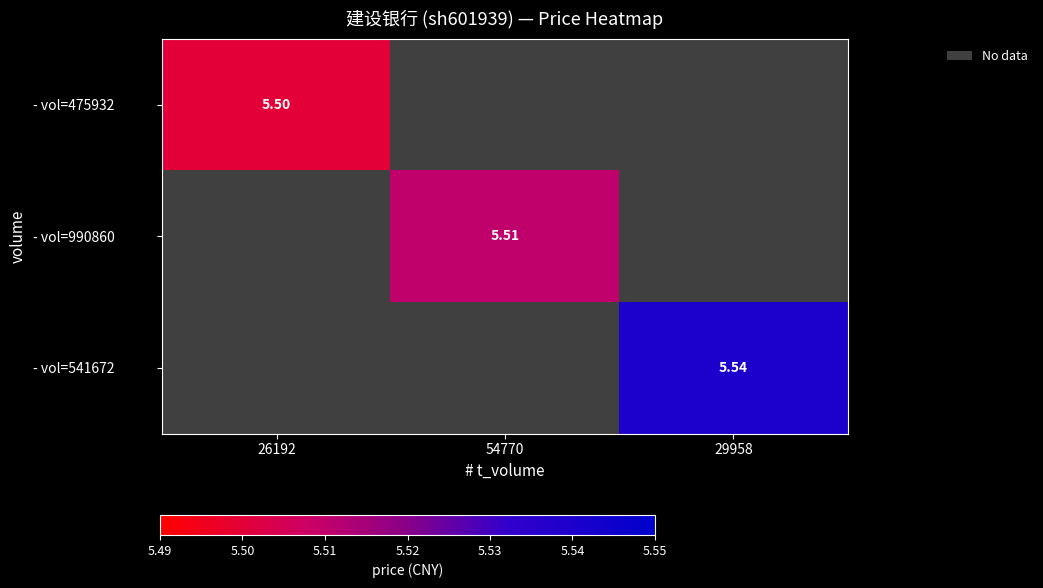

Is the value of - vol=990860 at 26192 greater than the value of - vol=475932 at 54770?

No